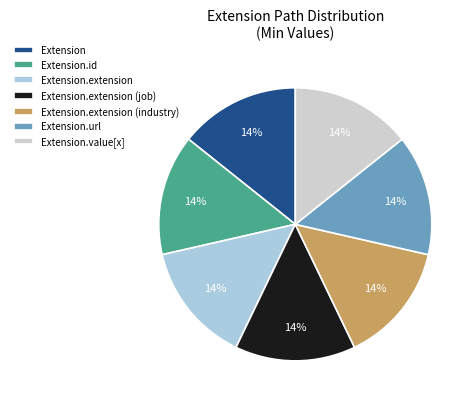

Do Extension and Extension.id together represent more than half of the pie?

No